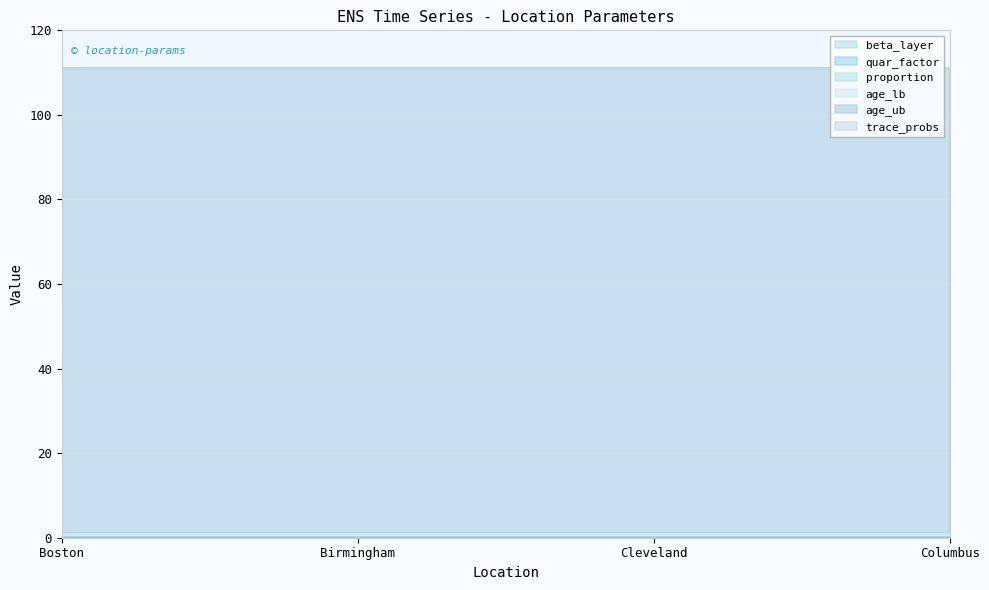

Reading left to right, list all the values displayed in this chart.

beta_layer: 0.1	0.1	0.1	0.1
quar_factor: 0.0	0.0	0.0	0.0
proportion: 1.0	1.0	1.0	1.0
age_lb: 0.0	0.0	0.0	0.0
age_ub: 110.0	110.0	110.0	110.0
trace_probs: 0.0	0.0	0.0	0.0